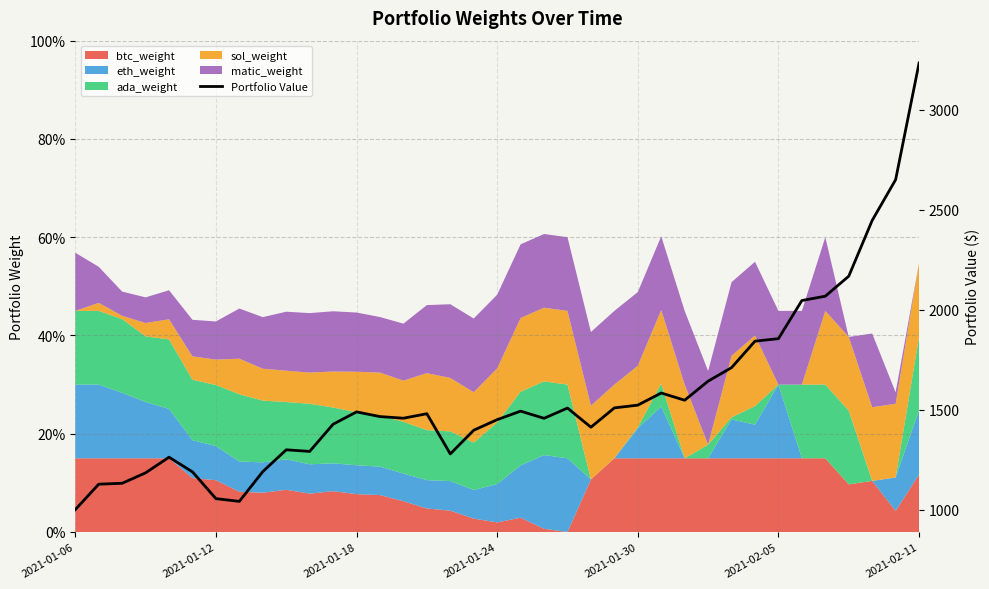

What position from the right is 23?

14